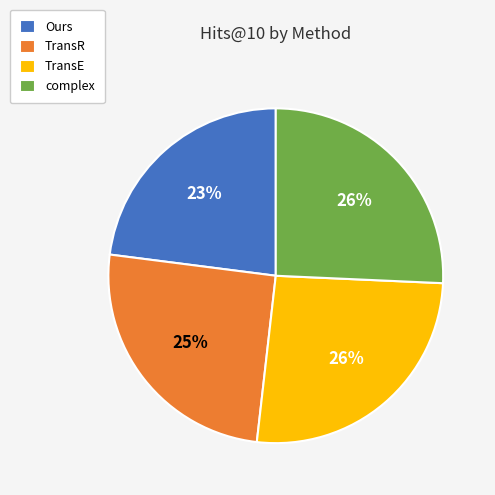

To the nearest percent, what percentage of the pie is complex?

26%